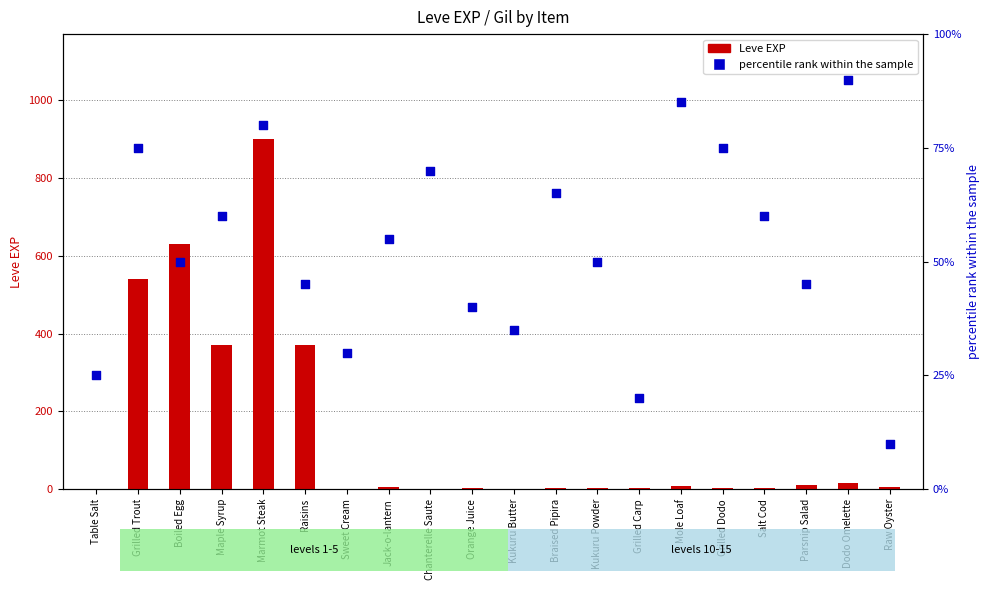

Which series has the largest Y range (max minus min)?

Leve EXP